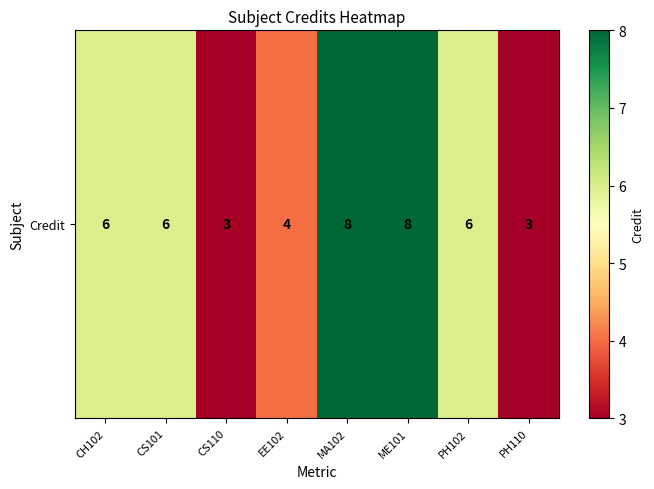

Where does the data first go above 6?

MA102